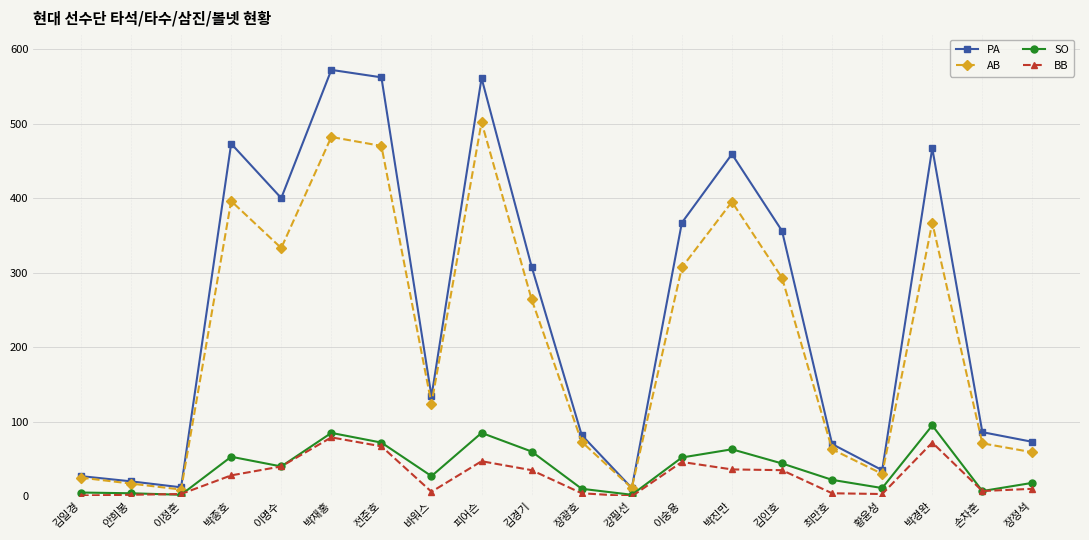

What is the value of the BB point at the 6th from the left?

79